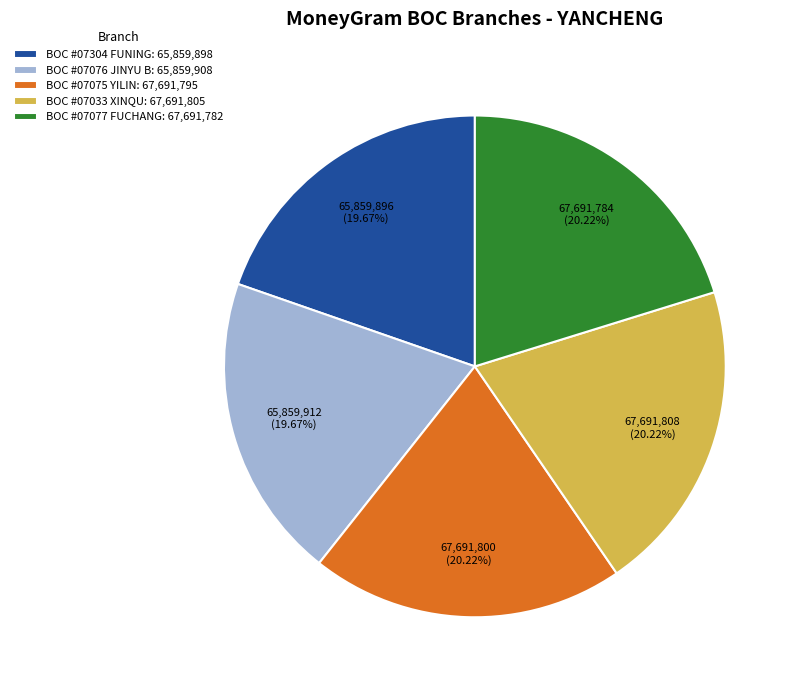

What is the ratio of the value at BOC #07075 YILIN: 67,691,795 to the value at BOC #07077 FUCHANG: 67,691,782?

1.0